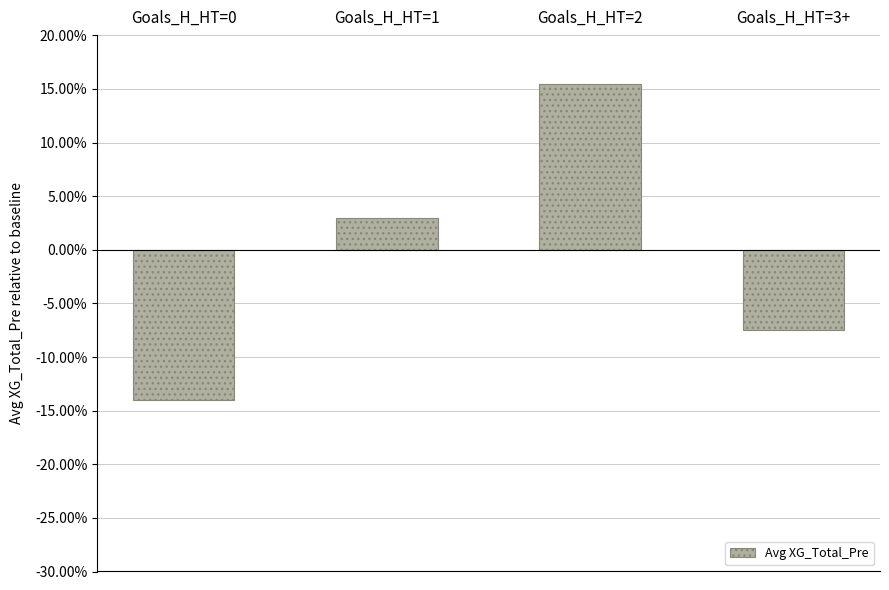

Reading left to right, what are all the values shown in this chart?

-0.1	0.0	0.2	-0.1